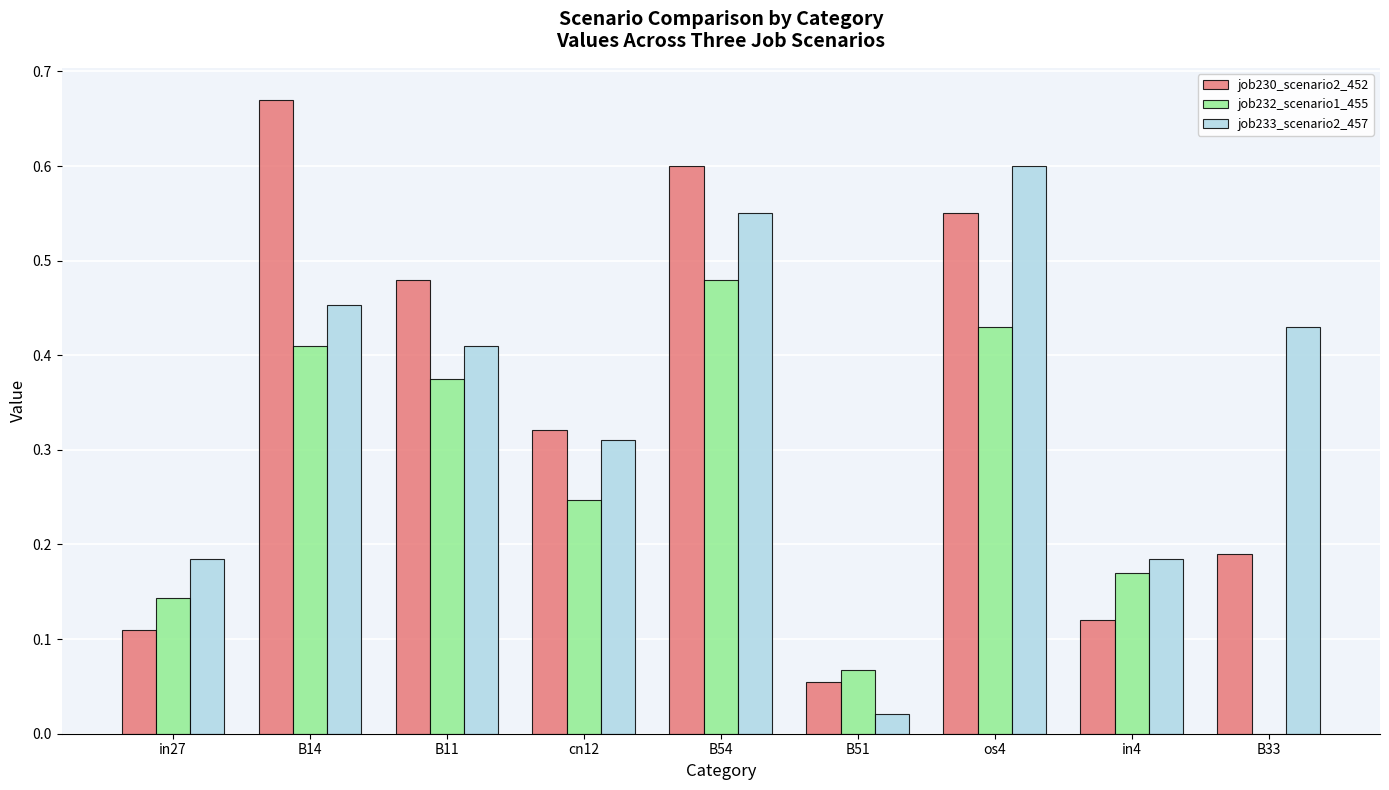

The job233_scenario2_457 series shows 0.6 at B54. True or false?

True